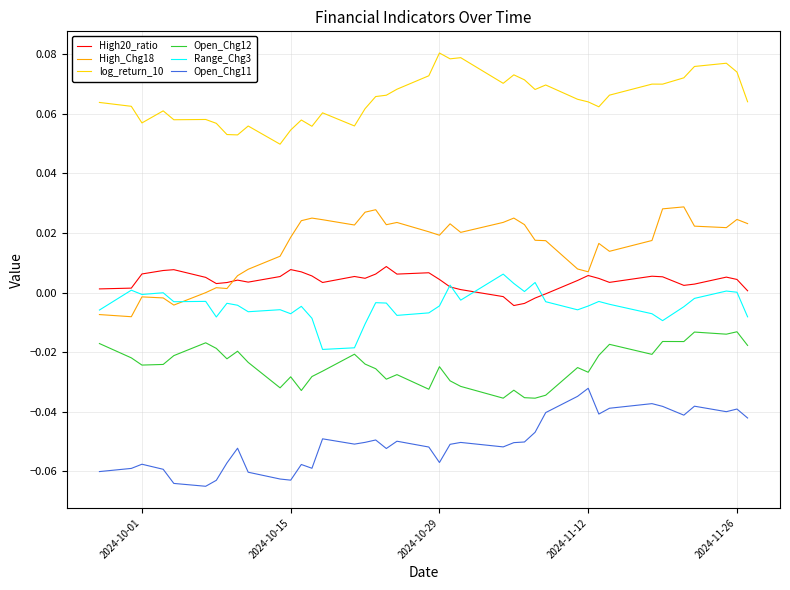

True or false: High20_ratio and log_return_10 cross at least once.

False